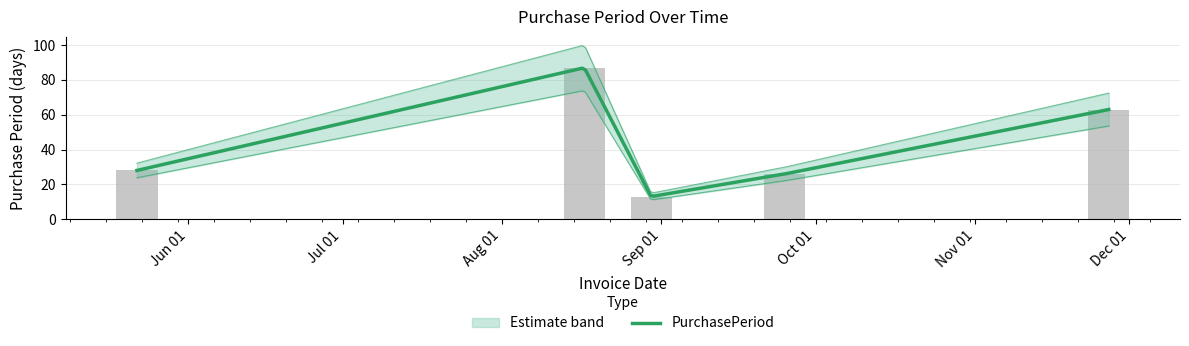

Which category has the lowest value across all series?

Sep 01